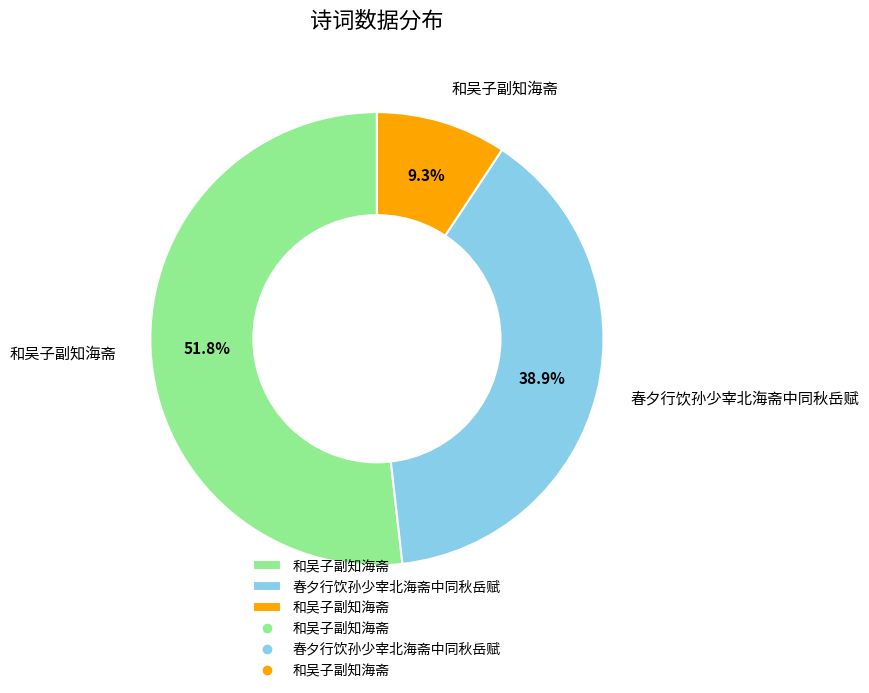

To the nearest percent, what is the difference between the largest and smallest slice percentages?

42%